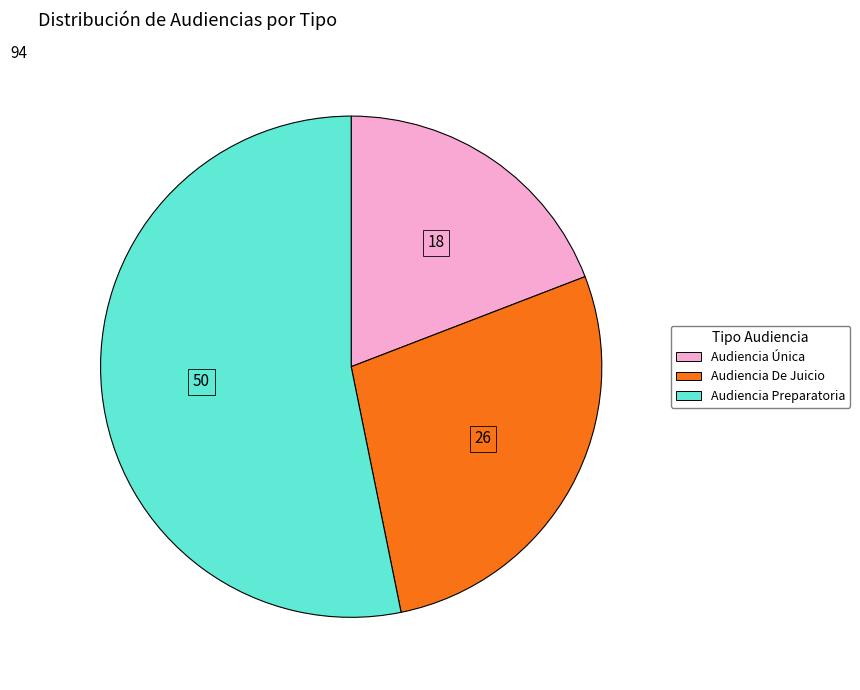

The Audiencia Preparatoria slice represents 53% of the pie. True or false?

True